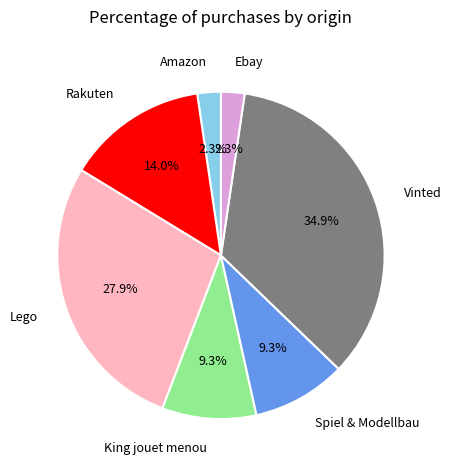

What percentage is NOT represented by Rakuten?

86.0%